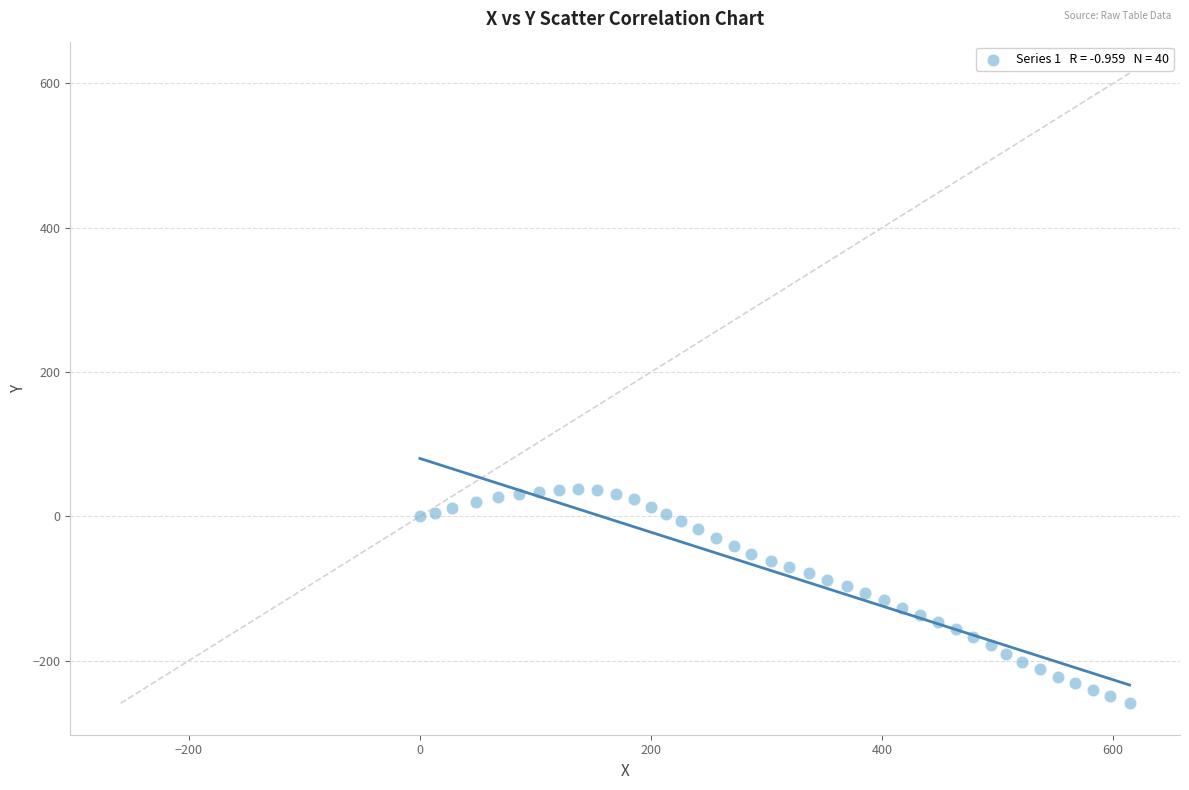

What is the range of Y values (max minus min)?

296.7